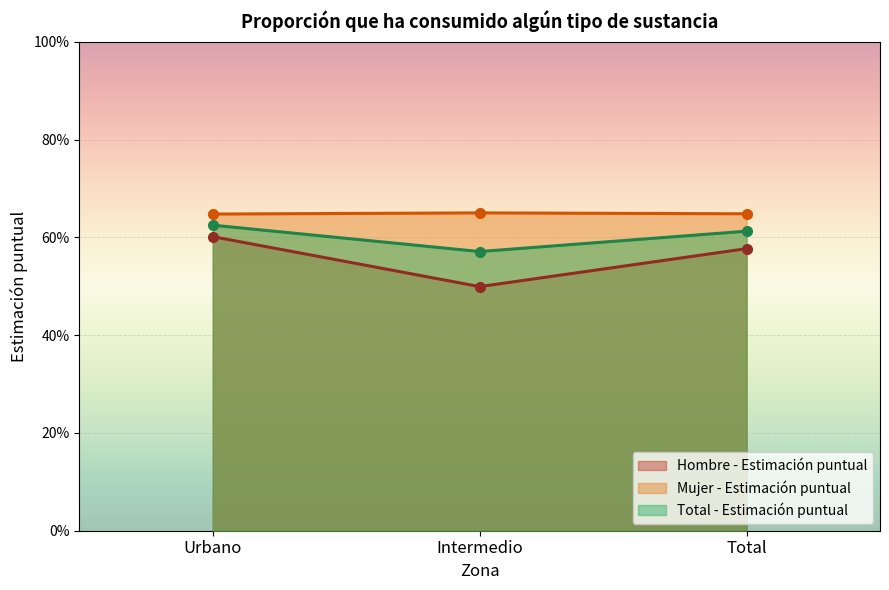

Count the Hombre - Estimación puntual values in the range 0 to 1.

3